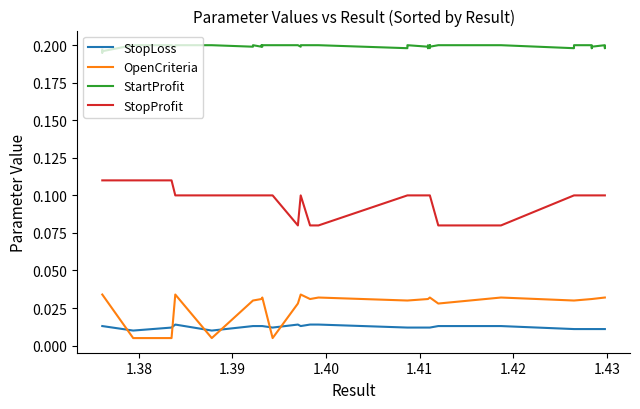

Reading left to right, extract all data points from this chart.

StopLoss: 0.0	0.0	0.0	0.0	0.0	0.0	0.0	0.0	0.0	0.0	0.0	0.0	0.0	0.0	0.0	0.0	0.0	0.0	0.0	0.0	0.0	0.0	0.0	0.0	0.0	0.0	0.0	0.0	0.0	0.0	0.0	0.0	0.0	0.0	0.0	0.0	0.0	0.0	0.0	0.0
OpenCriteria: 0.0	0.0	0.0	0.0	0.0	0.0	0.0	0.0	0.0	0.0	0.0	0.0	0.0	0.0	0.0	0.0	0.0	0.0	0.0	0.0	0.0	0.0	0.0	0.0	0.0	0.0	0.0	0.0	0.0	0.0	0.0	0.0	0.0	0.0	0.0	0.0	0.0	0.0	0.0	0.0
StartProfit: 0.2	0.2	0.2	0.2	0.2	0.2	0.2	0.2	0.2	0.2	0.2	0.2	0.2	0.2	0.2	0.2	0.2	0.2	0.2	0.2	0.2	0.2	0.2	0.2	0.2	0.2	0.2	0.2	0.2	0.2	0.2	0.2	0.2	0.2	0.2	0.2	0.2	0.2	0.2	0.2
StopProfit: 0.1	0.1	0.1	0.1	0.1	0.1	0.1	0.1	0.1	0.1	0.1	0.1	0.1	0.1	0.1	0.1	0.1	0.1	0.1	0.1	0.1	0.1	0.1	0.1	0.1	0.1	0.1	0.1	0.1	0.1	0.1	0.1	0.1	0.1	0.1	0.1	0.1	0.1	0.1	0.1